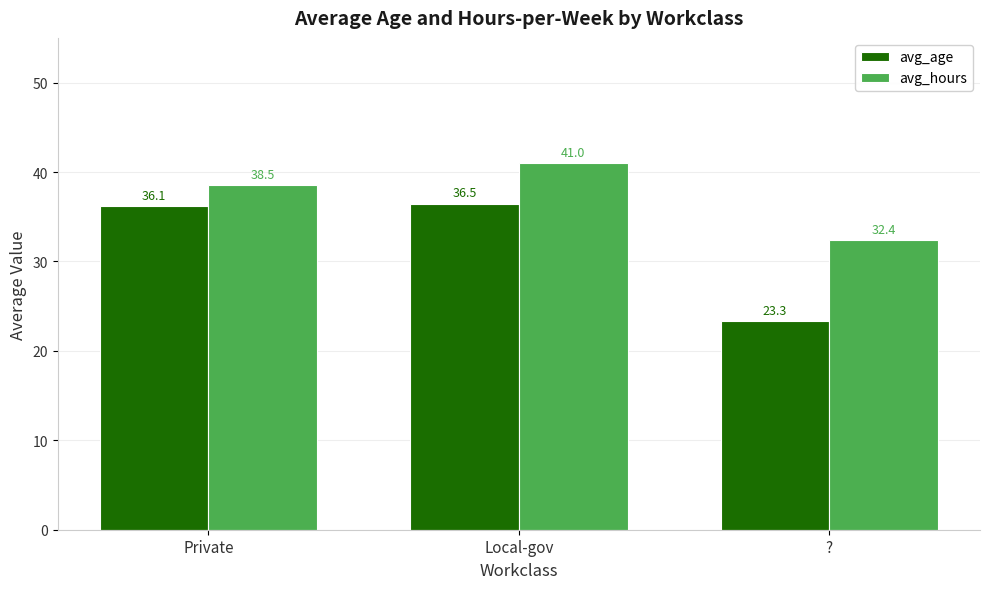

List the series in order of their overall mean, lowest first.

avg_age, avg_hours